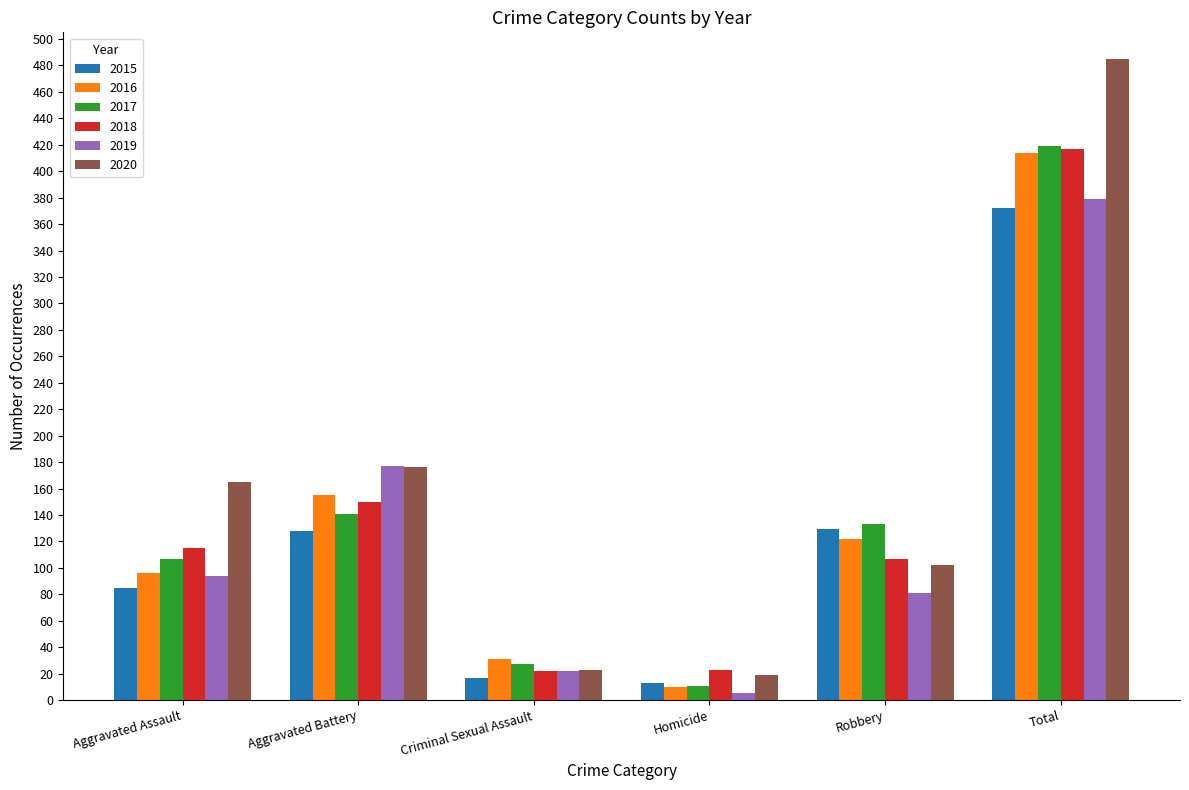

How many data points in 2015 are less than 128?

3